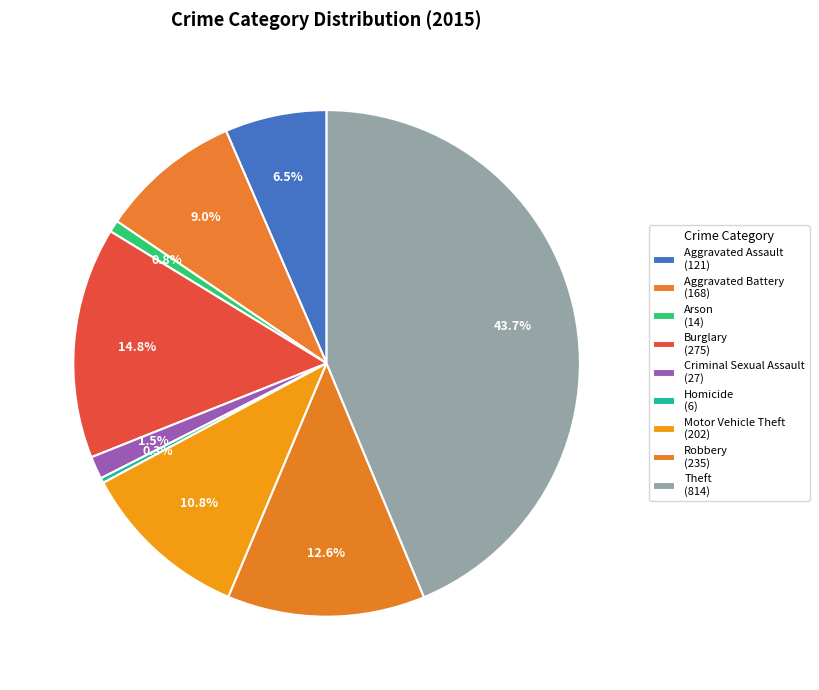

Count the number of slices in the pie.

9